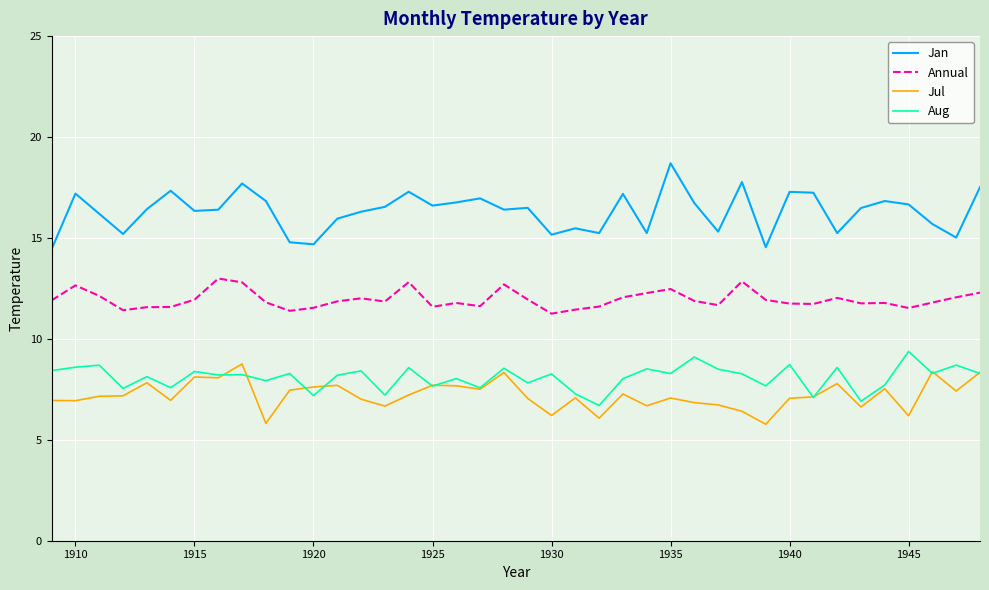

True or false: Annual and Aug cross at least once.

False